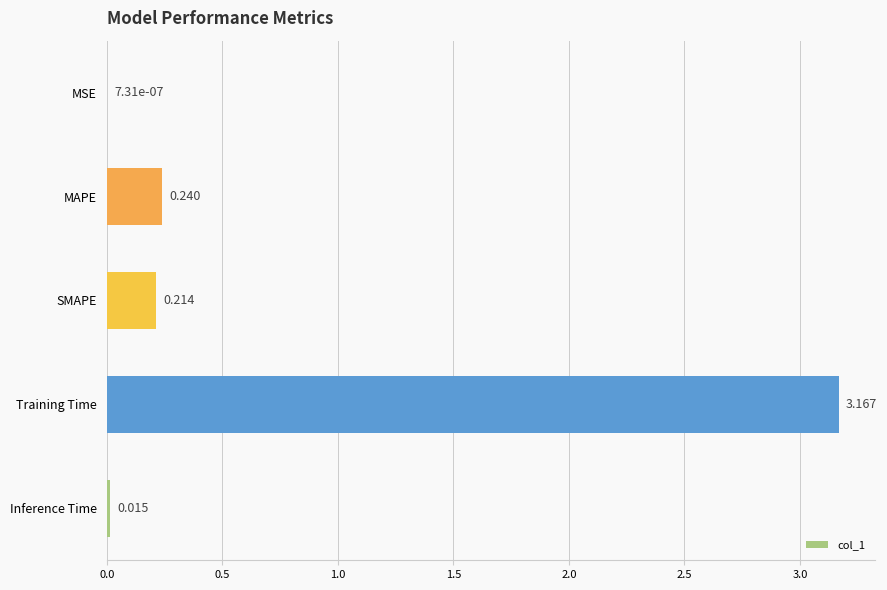

Are the bars grouped side by side (vs. stacked)?

No